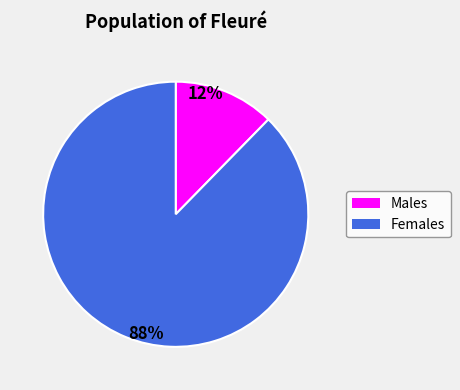

To the nearest percent, what is the average slice percentage?

50%